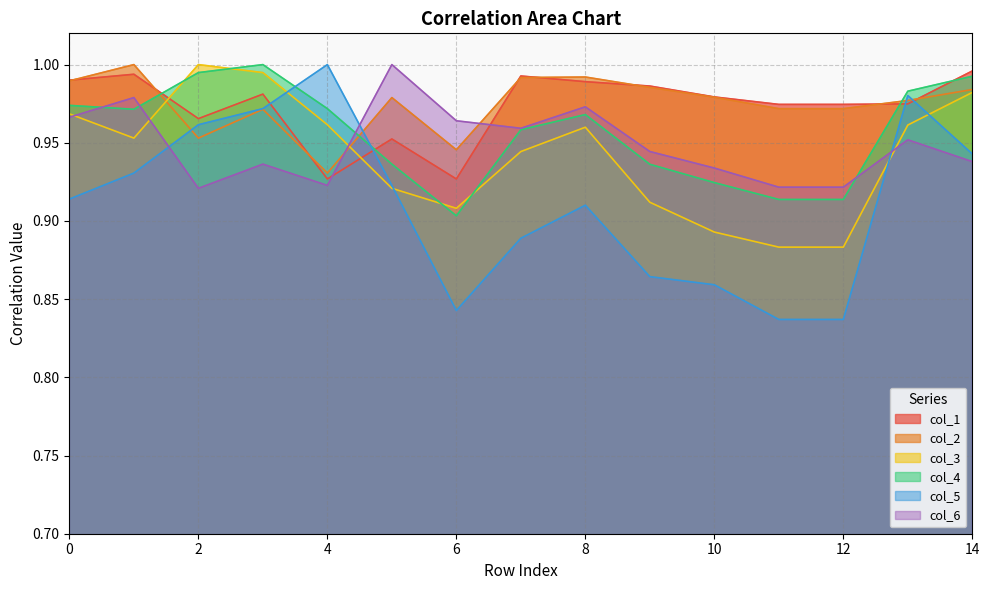

What is the value of the col_1 point at the 9th from the left?

1.0